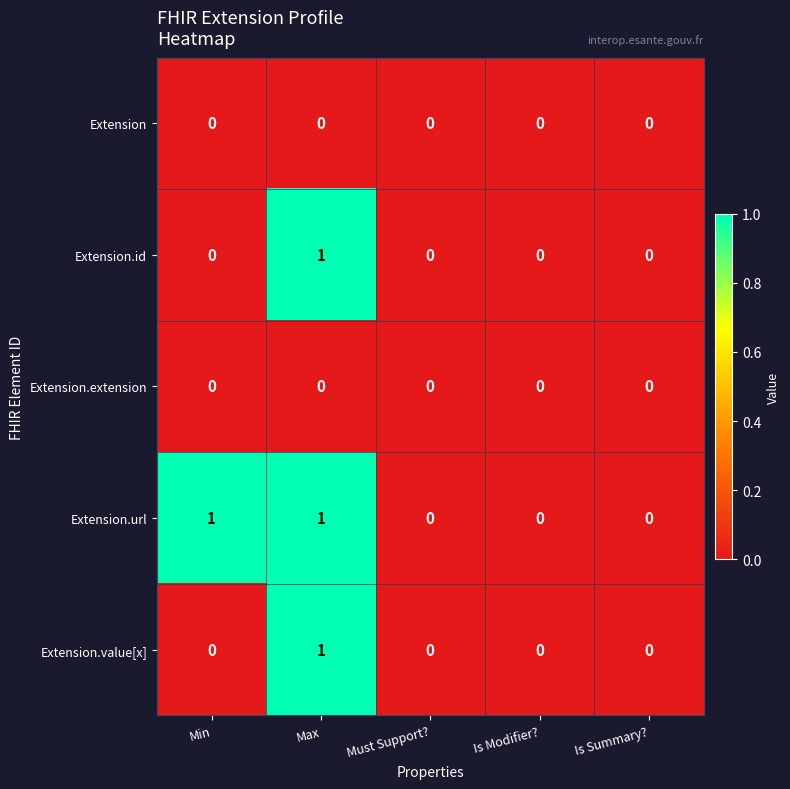

Count the number of categories in the chart.

5